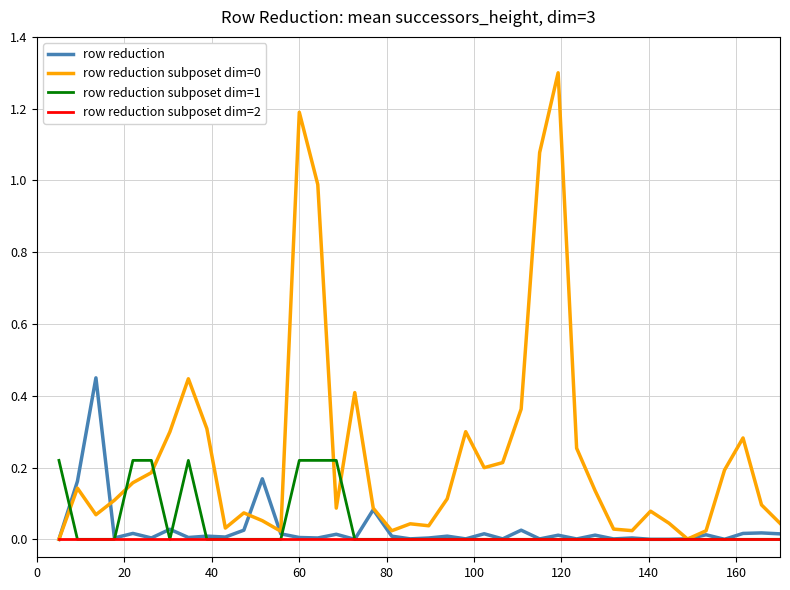

What is the maximum value shown in the chart?

1.3